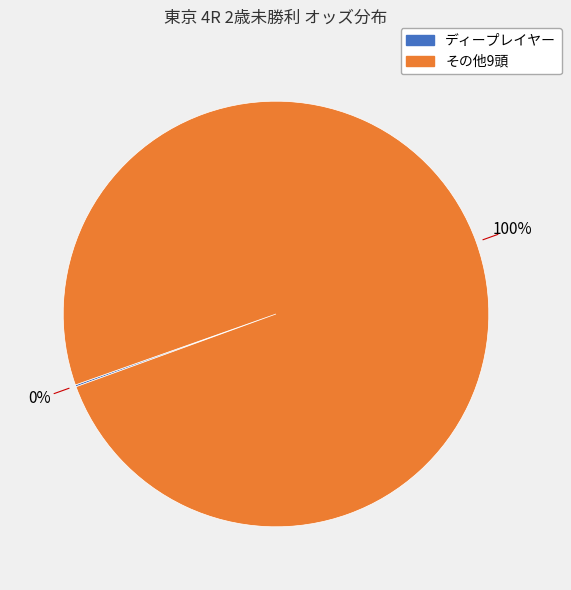

To the nearest percent, what is the difference between the largest and smallest slice percentages?

100%